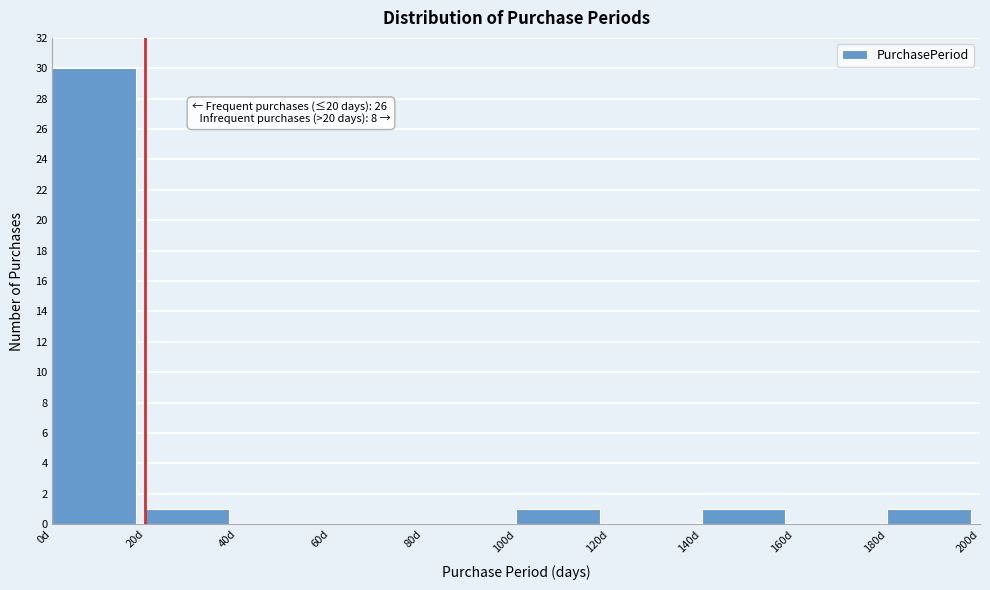

Over which range of the x-axis is the bar tallest?

0 to 20